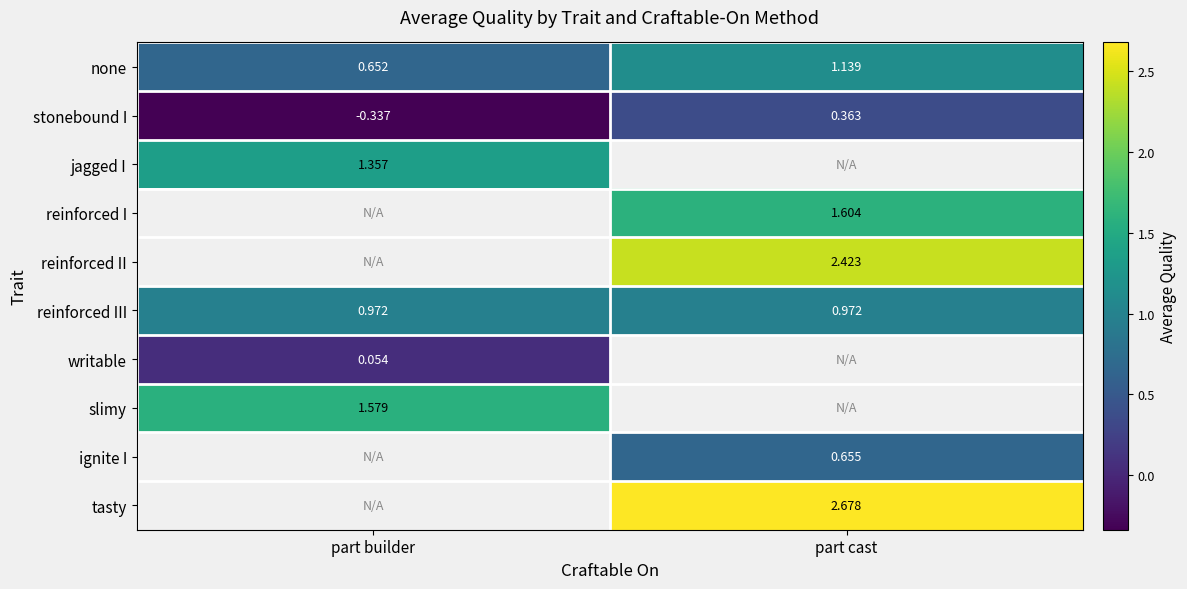

What is the sum of the none values at part cast and part builder?

1.8